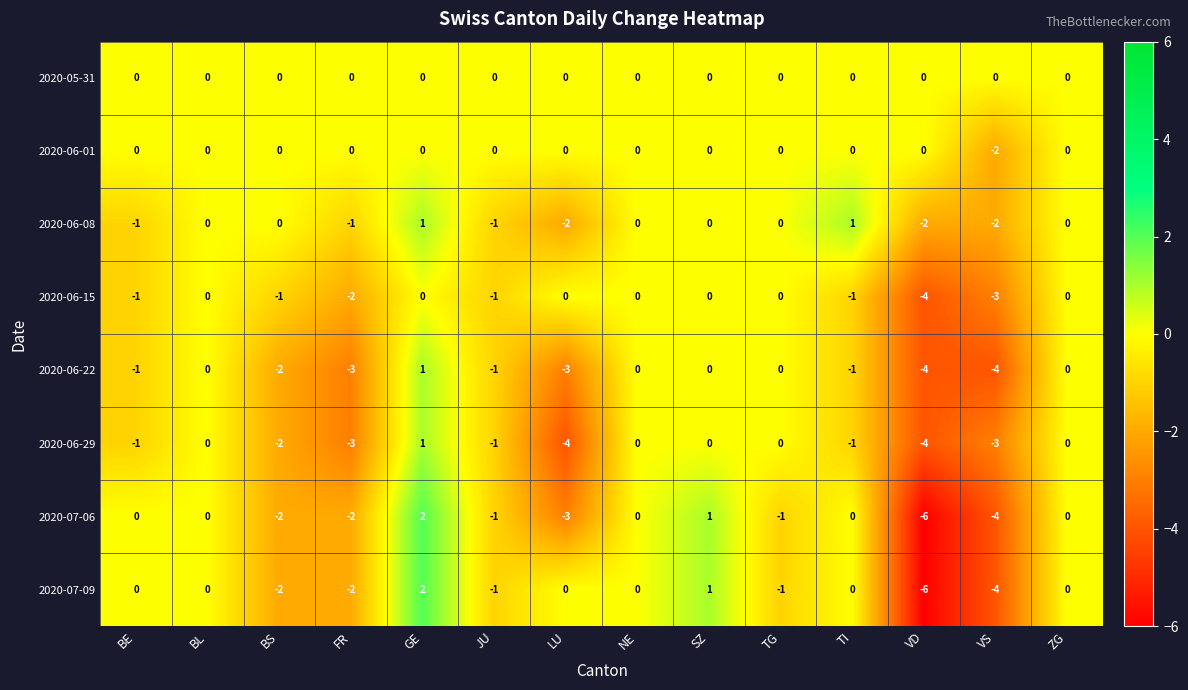

Which series has the largest total across all categories?

2020-05-31